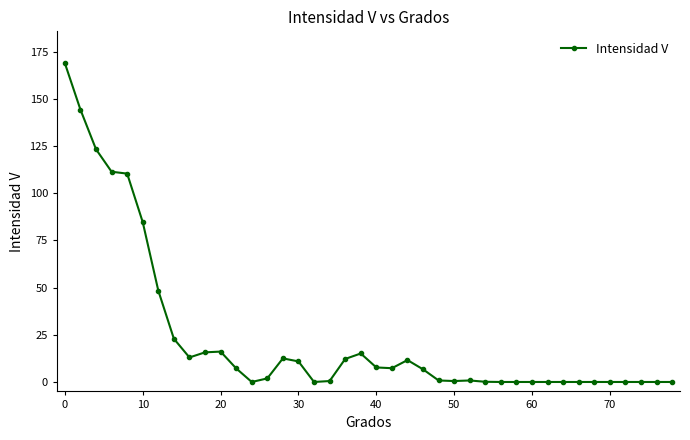

What is the greatest value displayed?

168.9